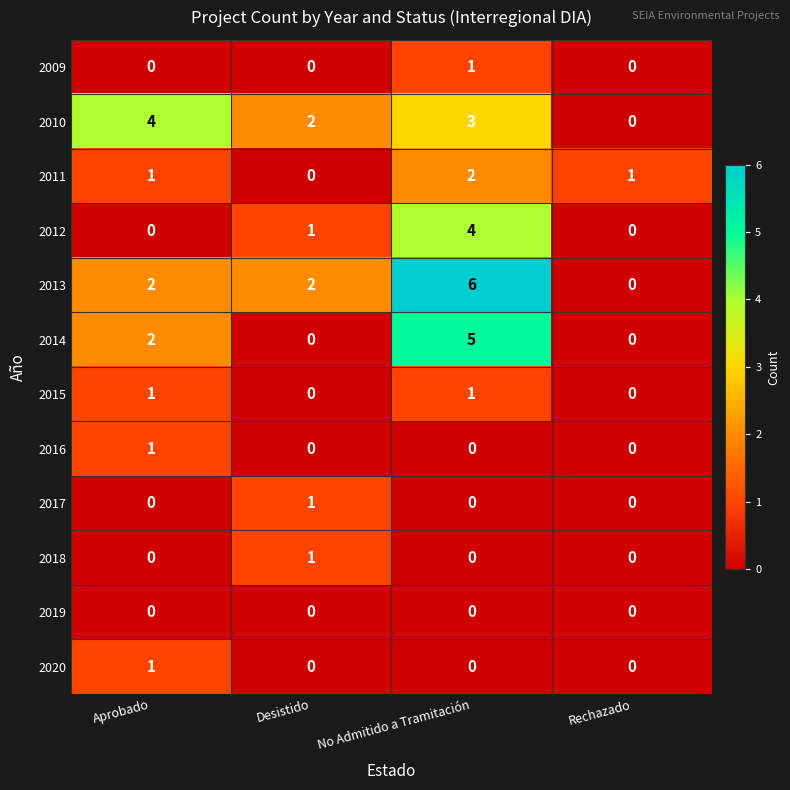

Which series has the largest total across all categories?

2013